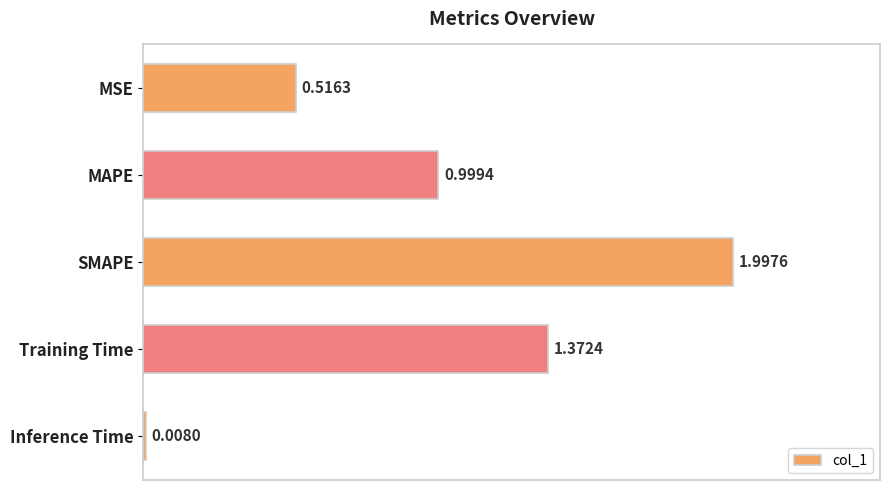

Which label corresponds to the largest value in the chart?

SMAPE